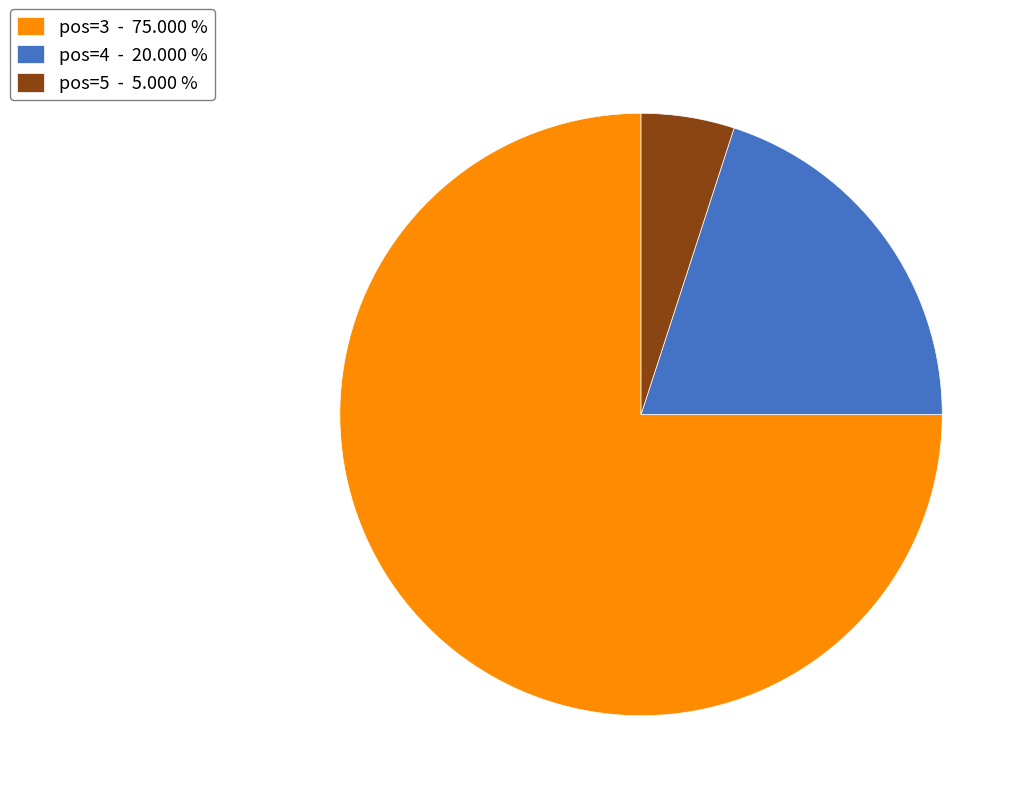

Which has a higher value, pos=3 - 75.000 % or pos=5 - 5.000 %?

pos=3 - 75.000 %